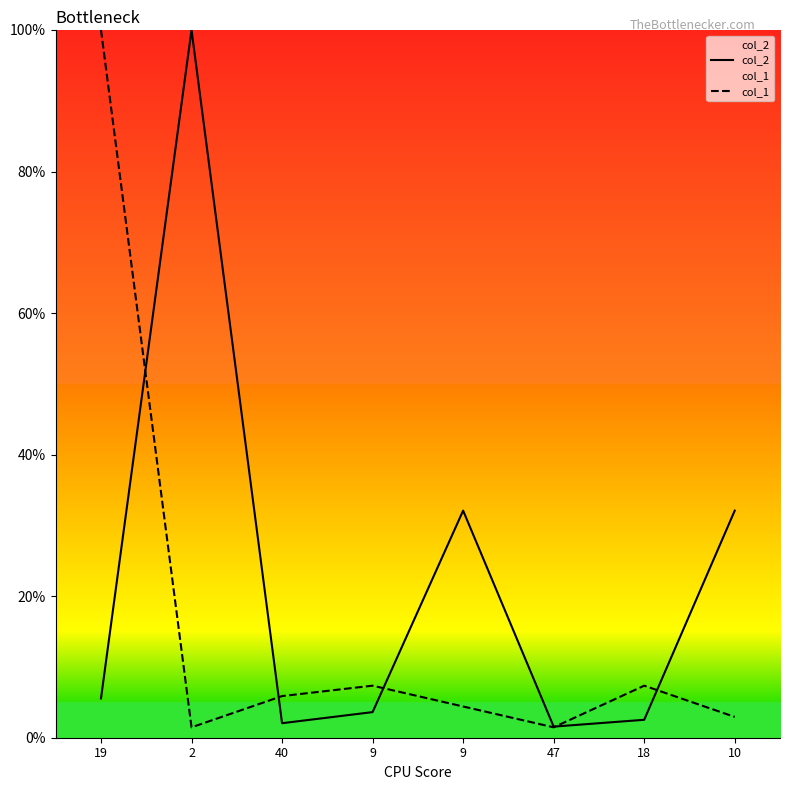

What is the label of the 1st point from the left?

19